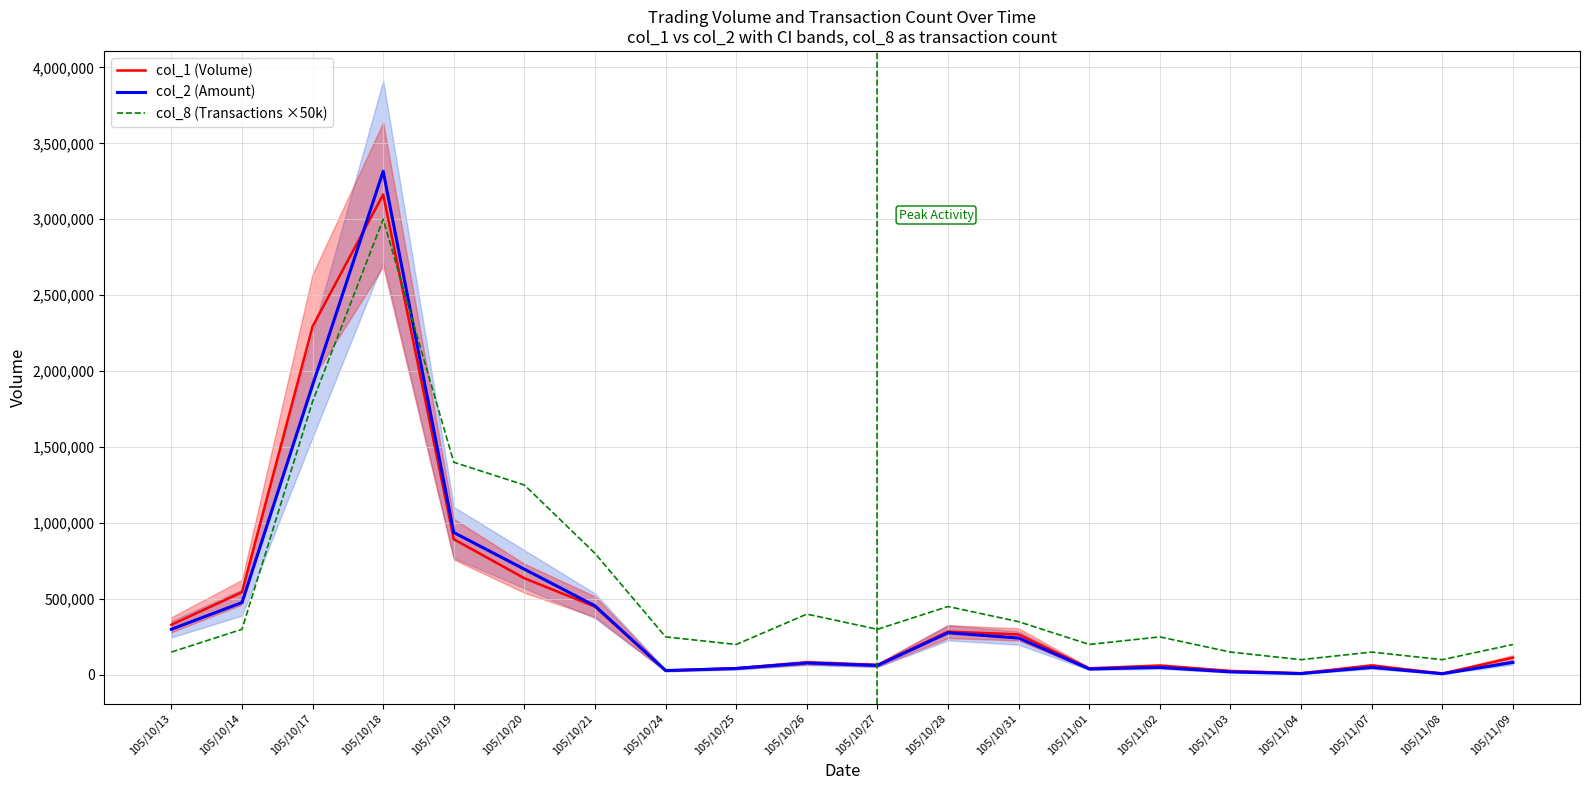

Which has a higher value, 105/10/21 or 105/10/26?

105/10/21